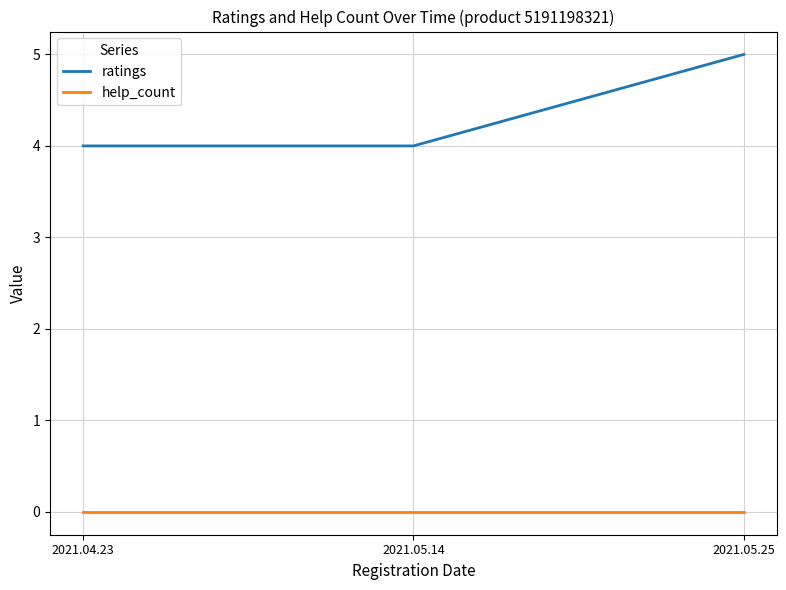

Read the ratings value at 2021.05.14.

4